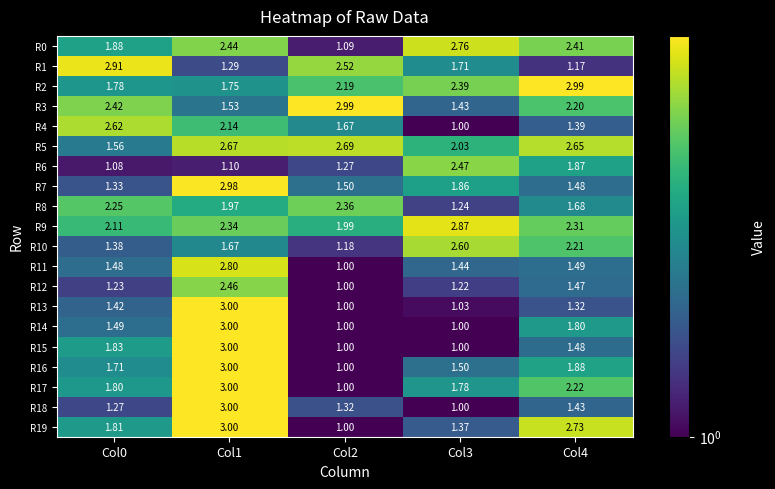

Reading left to right, extract all data points from this chart.

R0: Col0=1.9	Col1=2.4	Col2=1.1	Col3=2.8	Col4=2.4
R1: Col0=2.9	Col1=1.3	Col2=2.5	Col3=1.7	Col4=1.2
R2: Col0=1.8	Col1=1.8	Col2=2.2	Col3=2.4	Col4=3.0
R3: Col0=2.4	Col1=1.5	Col2=3.0	Col3=1.4	Col4=2.2
R4: Col0=2.6	Col1=2.1	Col2=1.7	Col3=1.0	Col4=1.4
R5: Col0=1.6	Col1=2.7	Col2=2.7	Col3=2.0	Col4=2.6
R6: Col0=1.1	Col1=1.1	Col2=1.3	Col3=2.5	Col4=1.9
R7: Col0=1.3	Col1=3.0	Col2=1.5	Col3=1.9	Col4=1.5
R8: Col0=2.2	Col1=2.0	Col2=2.4	Col3=1.2	Col4=1.7
R9: Col0=2.1	Col1=2.3	Col2=2.0	Col3=2.9	Col4=2.3
R10: Col0=1.4	Col1=1.7	Col2=1.2	Col3=2.6	Col4=2.2
R11: Col0=1.5	Col1=2.8	Col2=1.0	Col3=1.4	Col4=1.5
R12: Col0=1.2	Col1=2.5	Col2=1.0	Col3=1.2	Col4=1.5
R13: Col0=1.4	Col1=3.0	Col2=1.0	Col3=1.0	Col4=1.3
R14: Col0=1.5	Col1=3.0	Col2=1.0	Col3=1.0	Col4=1.8
R15: Col0=1.8	Col1=3.0	Col2=1.0	Col3=1.0	Col4=1.5
R16: Col0=1.7	Col1=3.0	Col2=1.0	Col3=1.5	Col4=1.9
R17: Col0=1.8	Col1=3.0	Col2=1.0	Col3=1.8	Col4=2.2
R18: Col0=1.3	Col1=3.0	Col2=1.3	Col3=1.0	Col4=1.4
R19: Col0=1.8	Col1=3.0	Col2=1.0	Col3=1.4	Col4=2.7